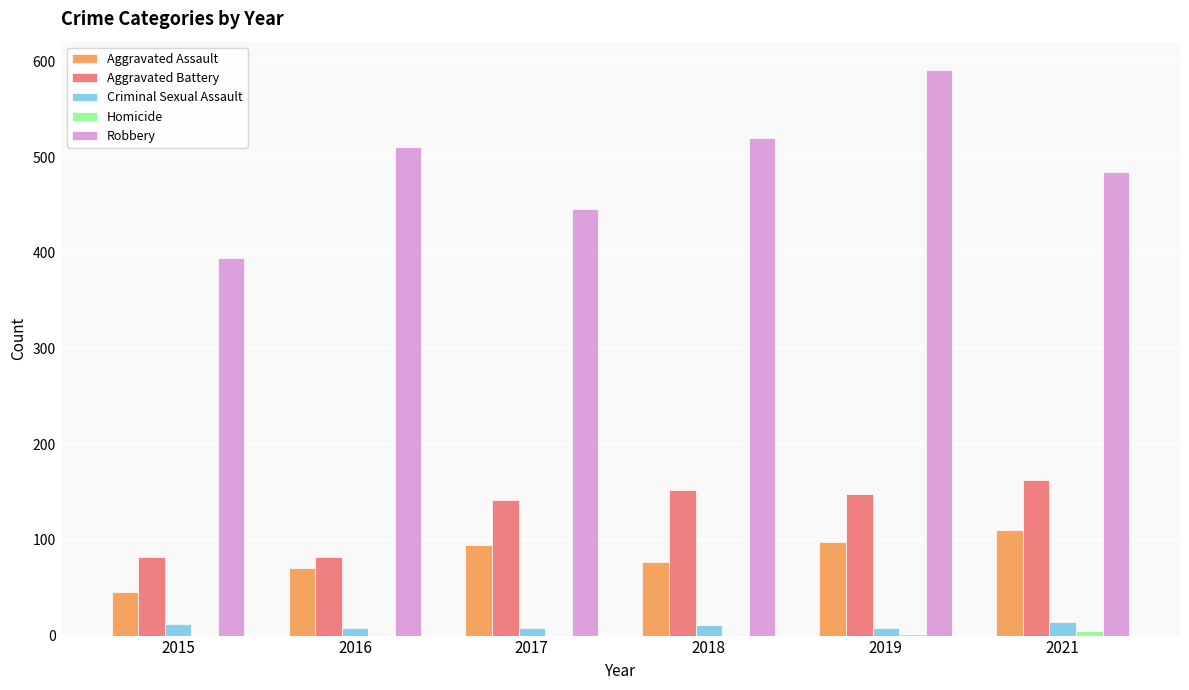

True or false: Criminal Sexual Assault has a value of 8 at 2016.

True